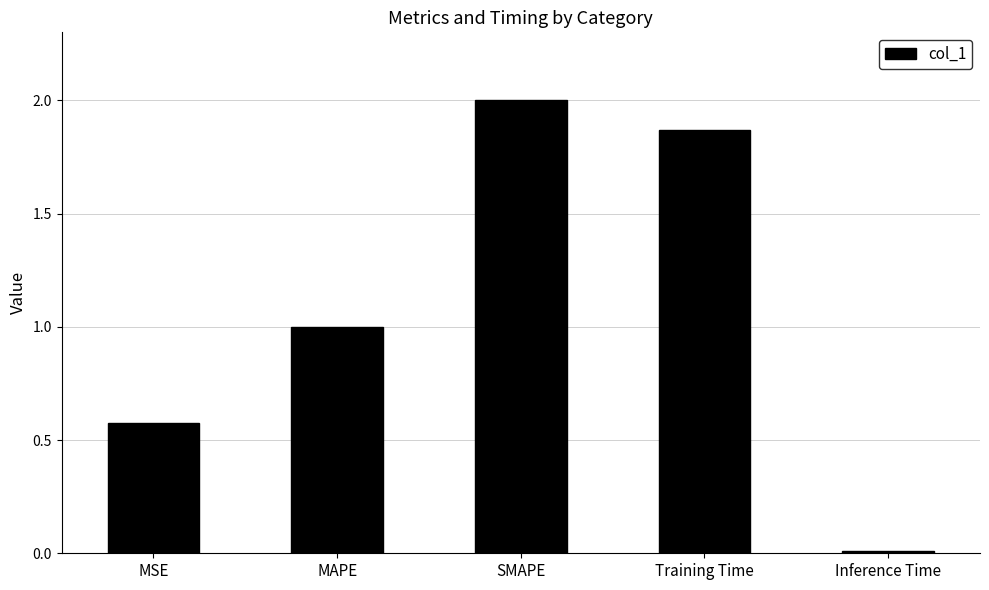

What is the greatest value displayed?

2.0